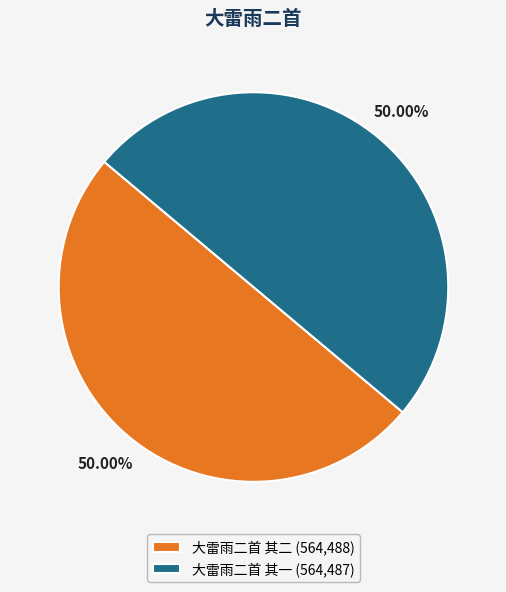

How many slices are in this pie chart?

2